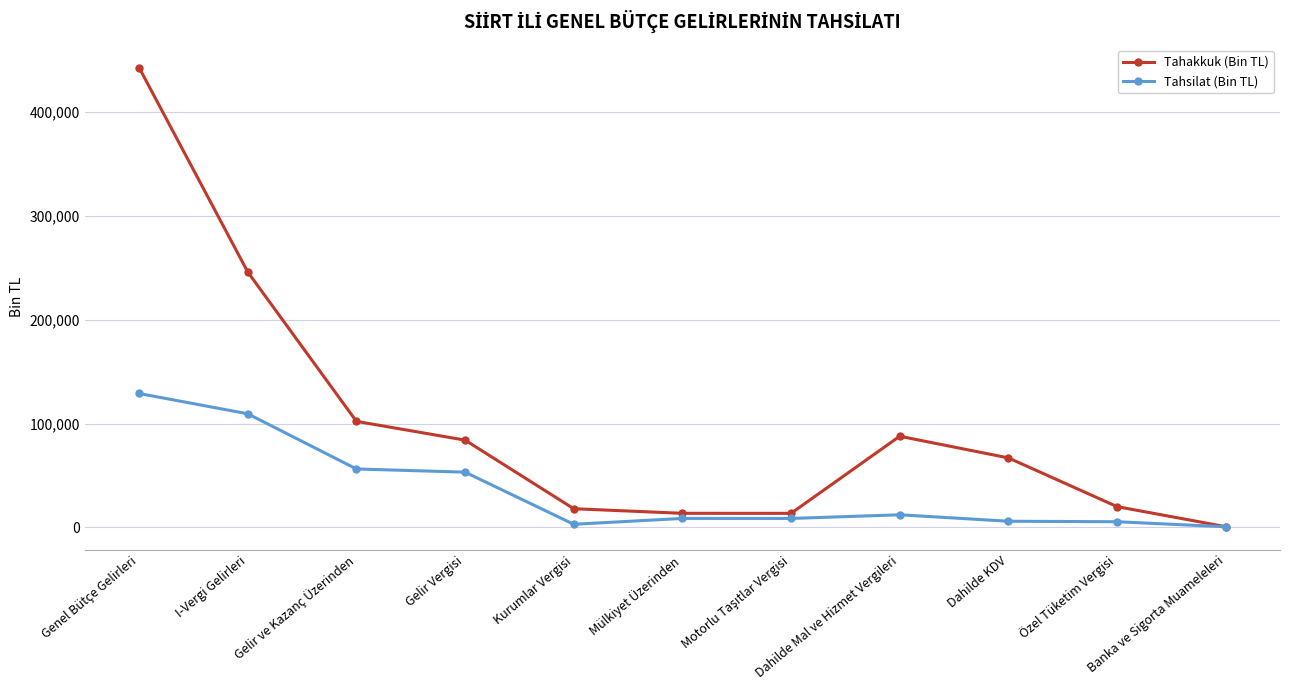

At which label is Tahsilat (Bin TL) closest to 64830?

Gelir ve Kazanç Üzerinden